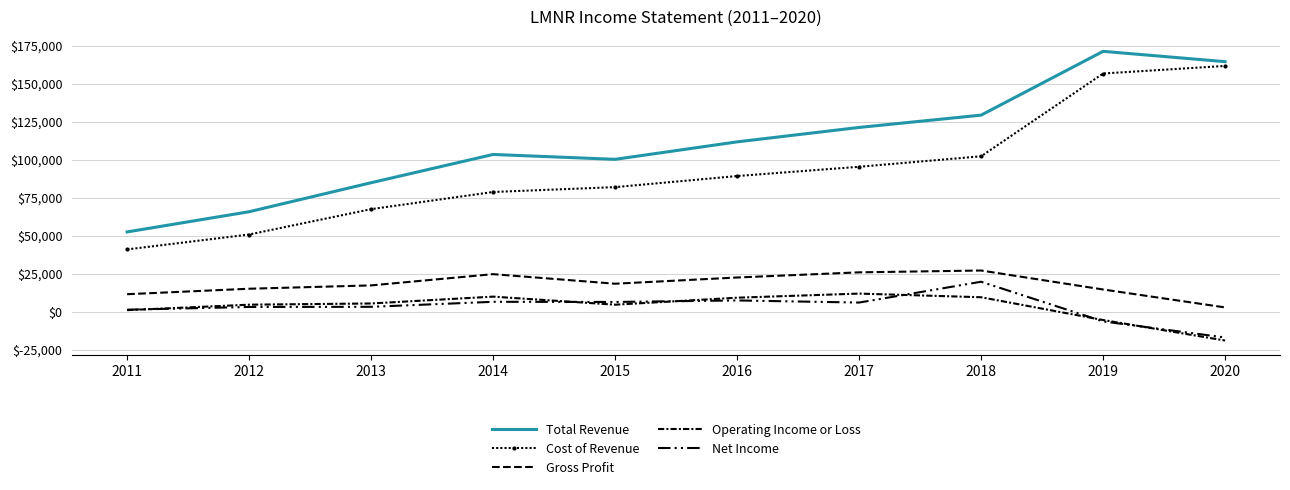

True or false: Gross Profit and Net Income intersect in this chart.

False